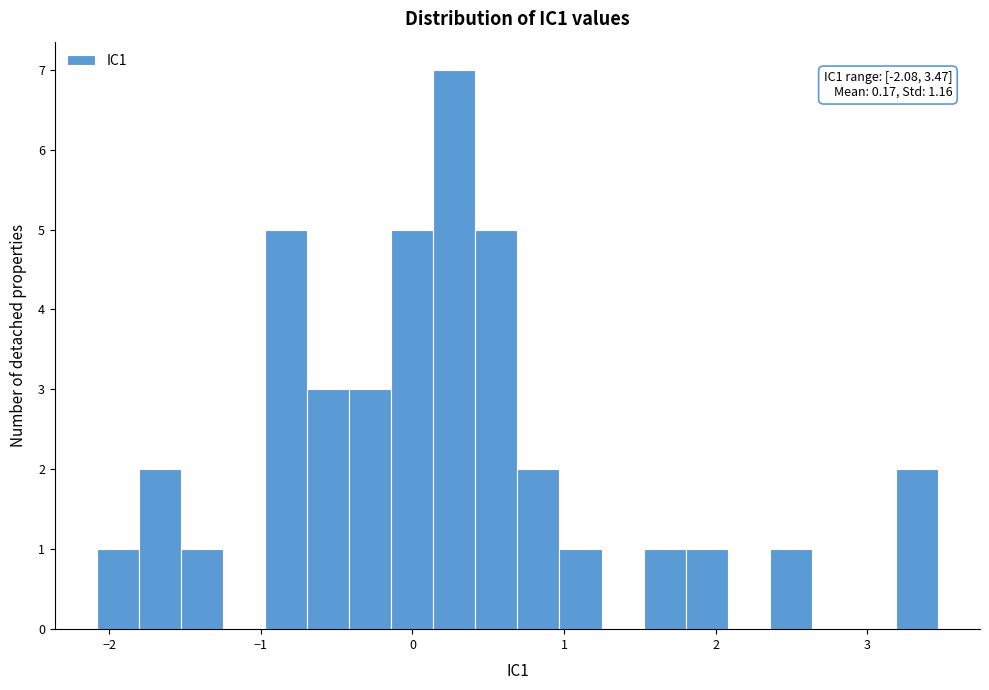

Around what value on the x-axis is the tallest bar? Give the approximate position of its centre, as read against the axis.

0.3